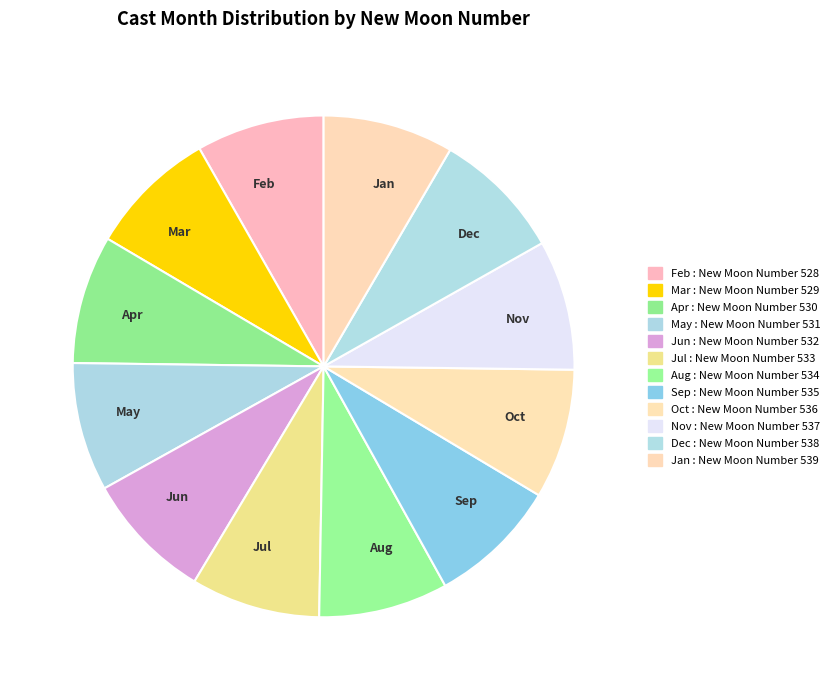

Is there a majority slice in this chart?

No